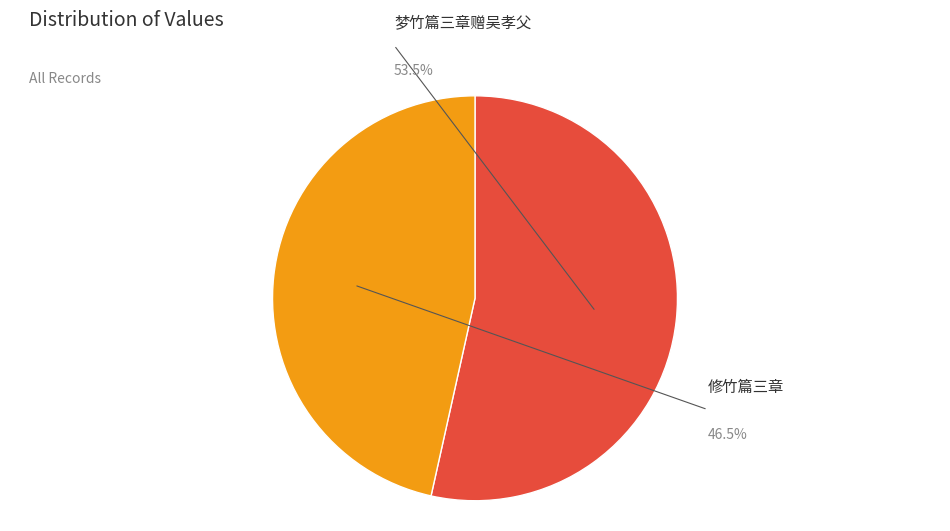

To the nearest percent, what is the difference between the 修竹篇三章 and 梦竹篇三章赠吴孝父 slice percentages?

7%